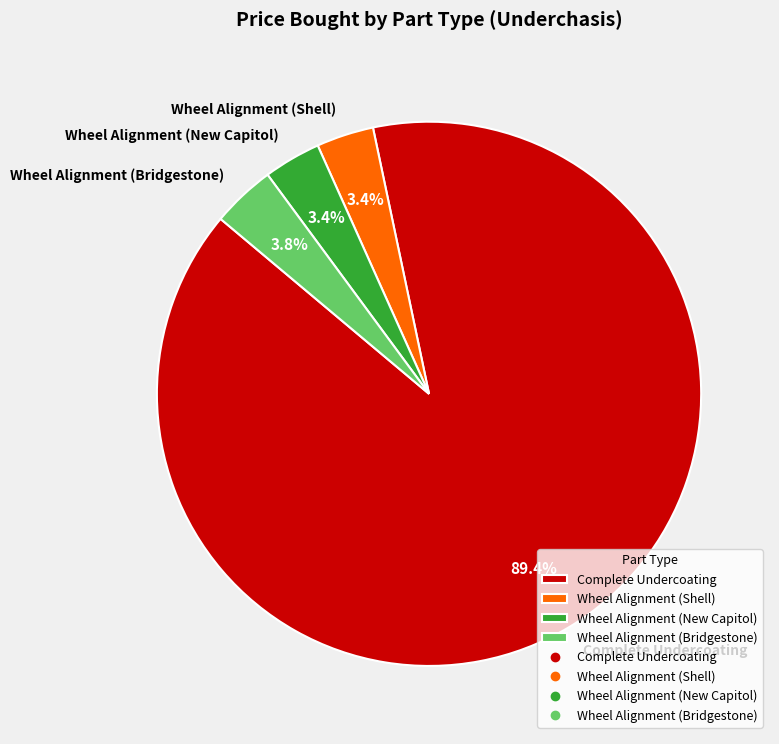

How many segments does this pie chart have?

4